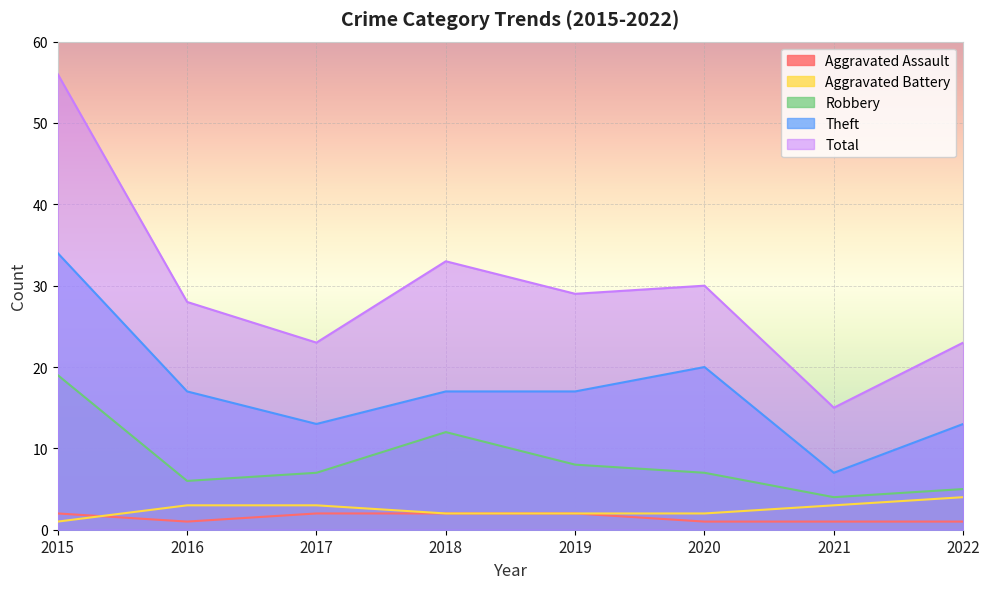

True or false: Robbery has more than 0 interior local peaks.

True